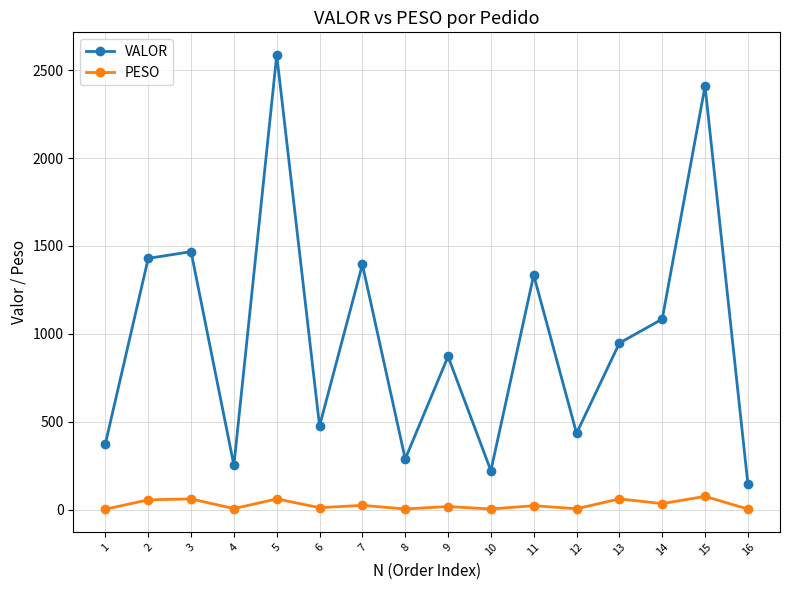

What is the value of the VALOR point at the 11th from the left?

1334.6